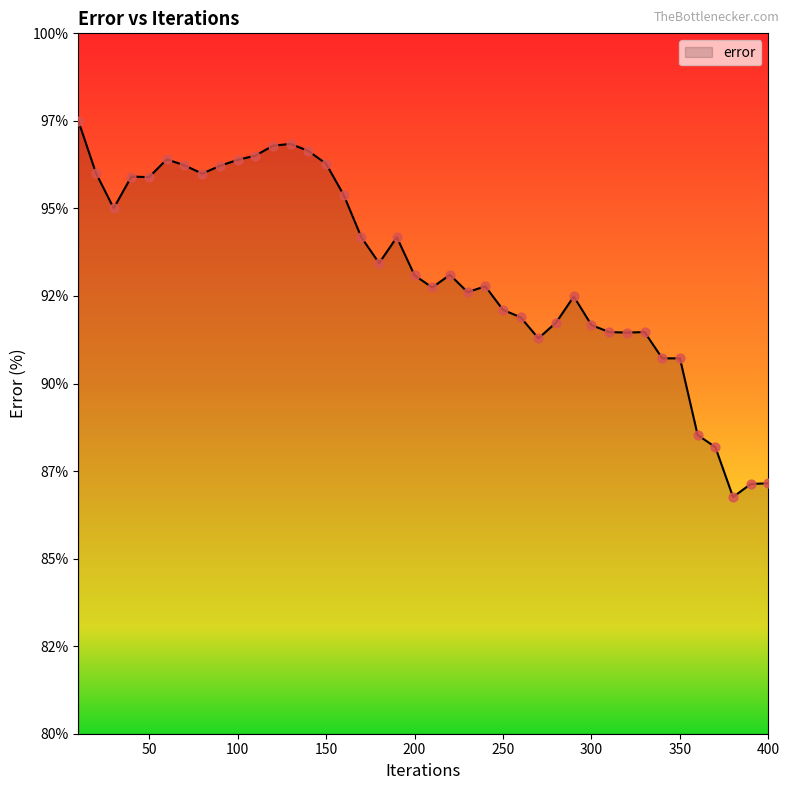

Does the chart have visible grid lines?

No